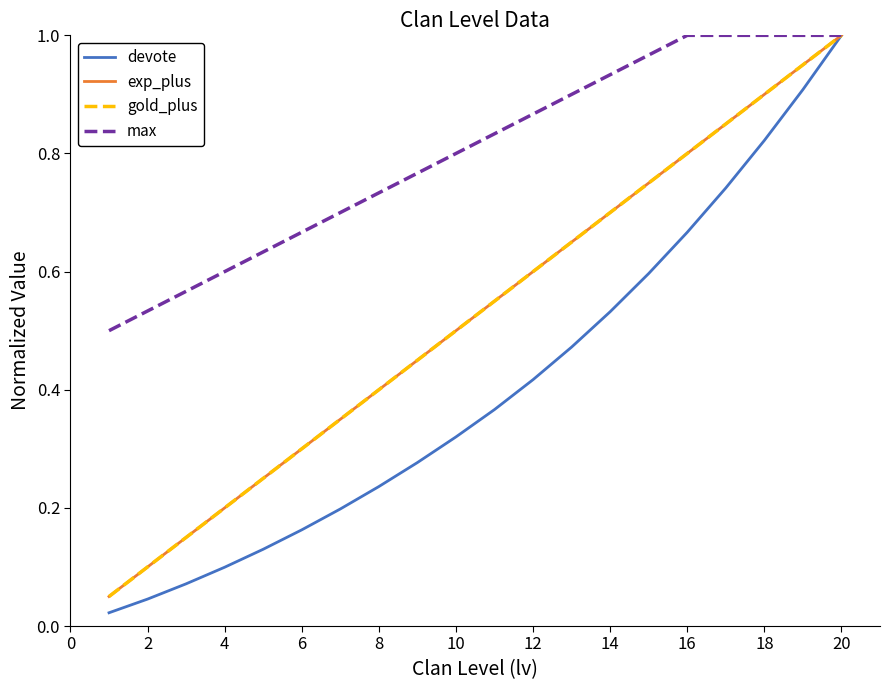

Which series has the largest range (max minus min)?

devote